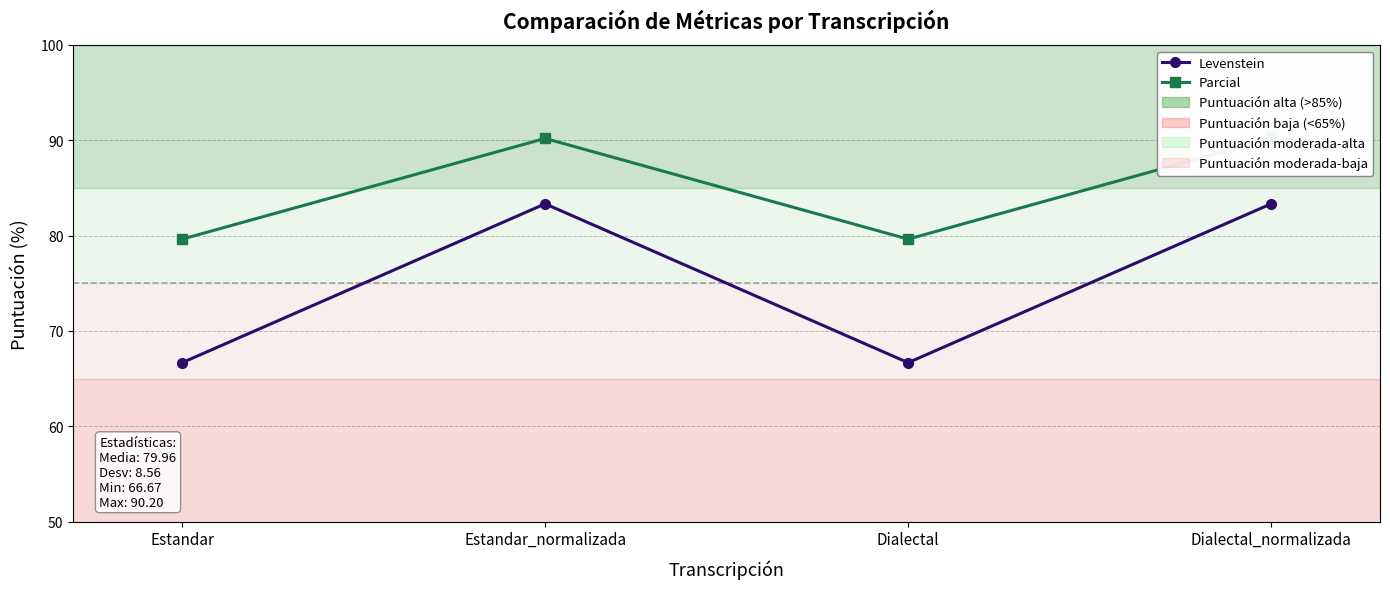

What is the value of the Parcial point at the 2nd from the left?

90.2